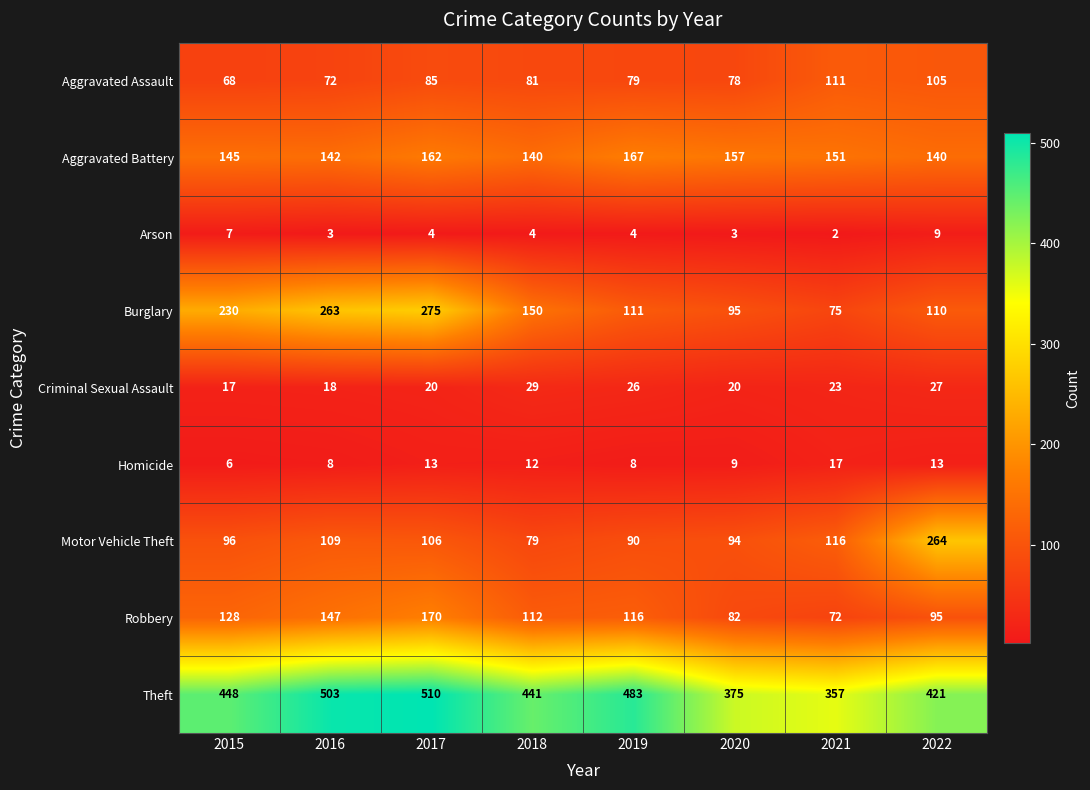

What is the sum of the Aggravated Assault values at 2016 and 2018?

153